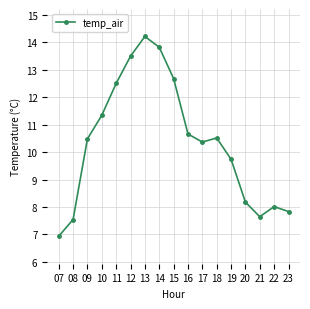

At which label is the value closest to 10?

19